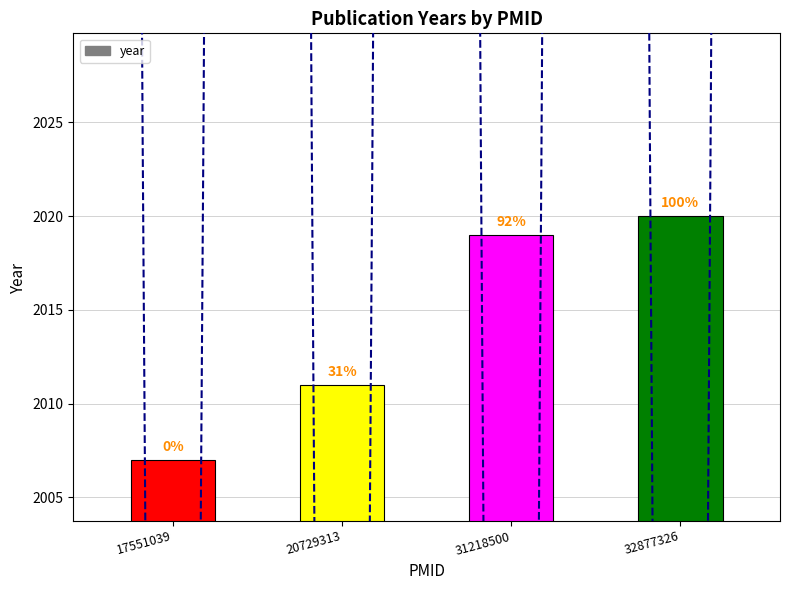

What is the value of the 3rd bar from the left?

2019